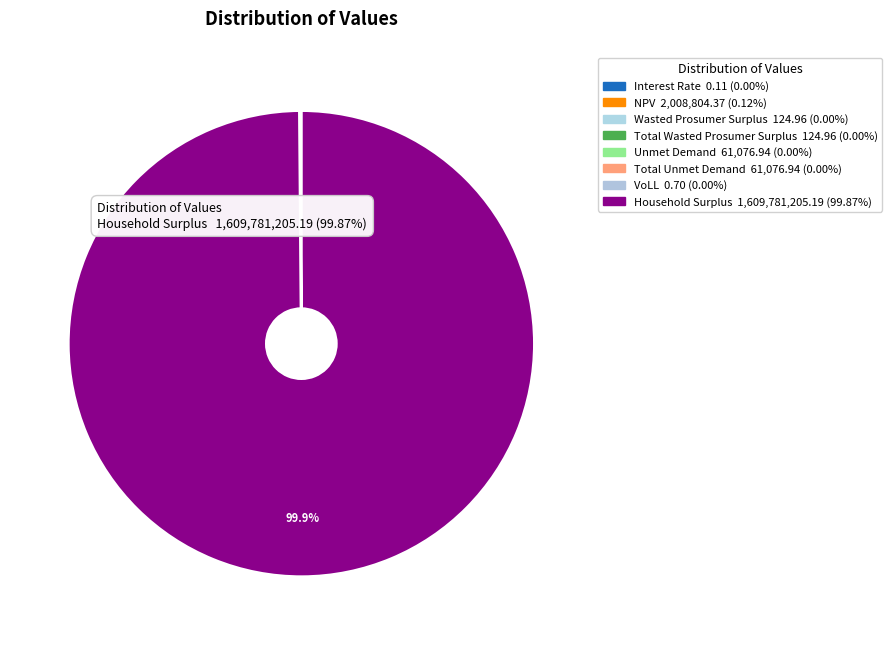

Does Total Wasted Prosumer Surplus account for over 50% of the chart?

No